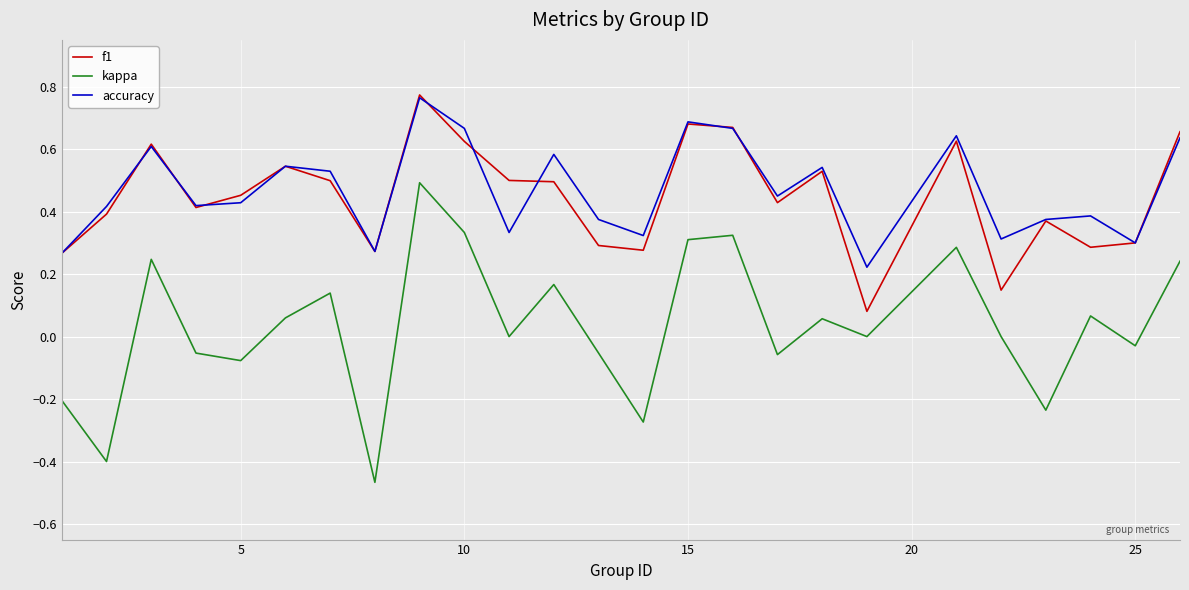

Which series has the largest total across all categories?

accuracy